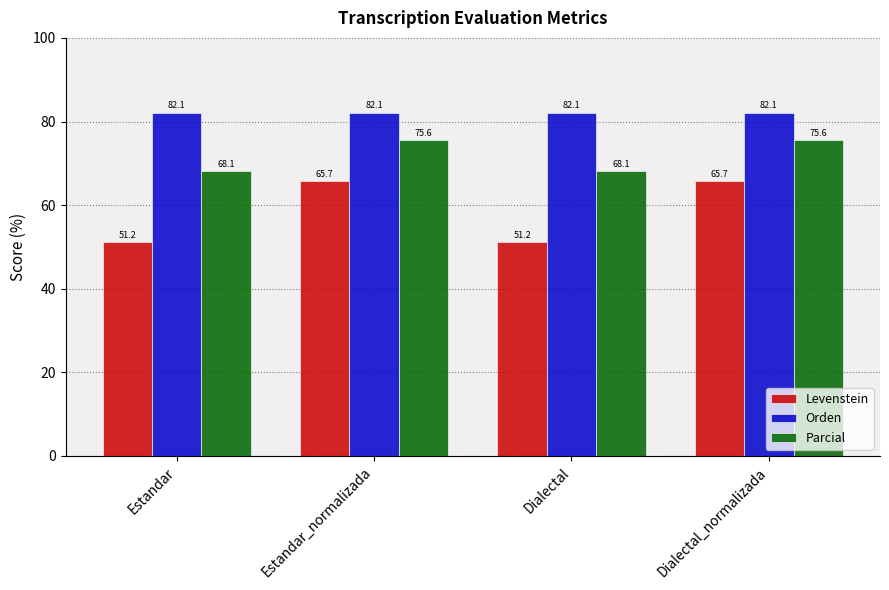

Rank the series by their maximum value, from lowest to highest.

Levenstein, Parcial, Orden